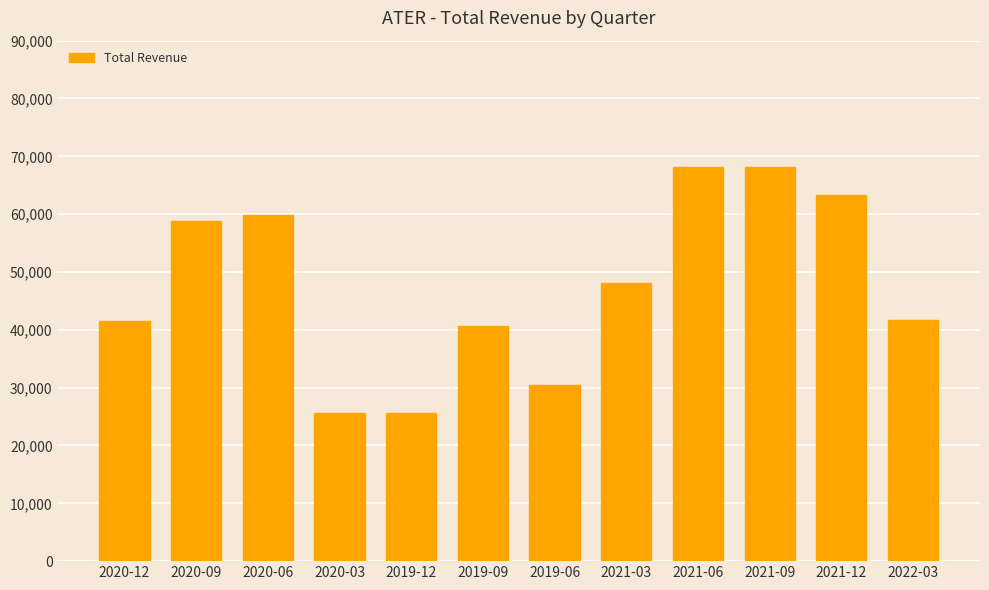

What is the ratio of the value at 2021-12 to the value at 2019-06?

2.1